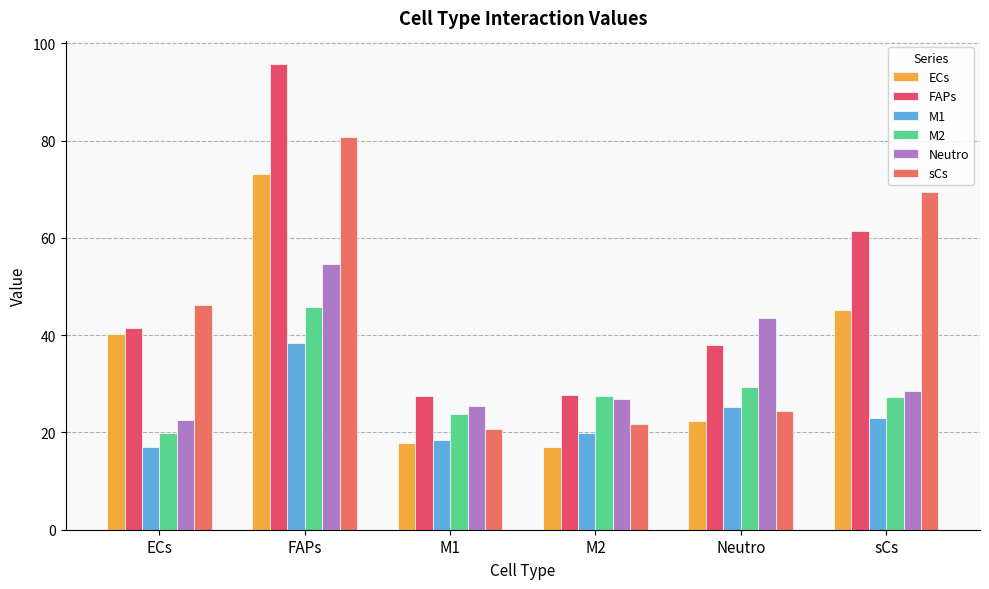

How many bars are there in each group?

6